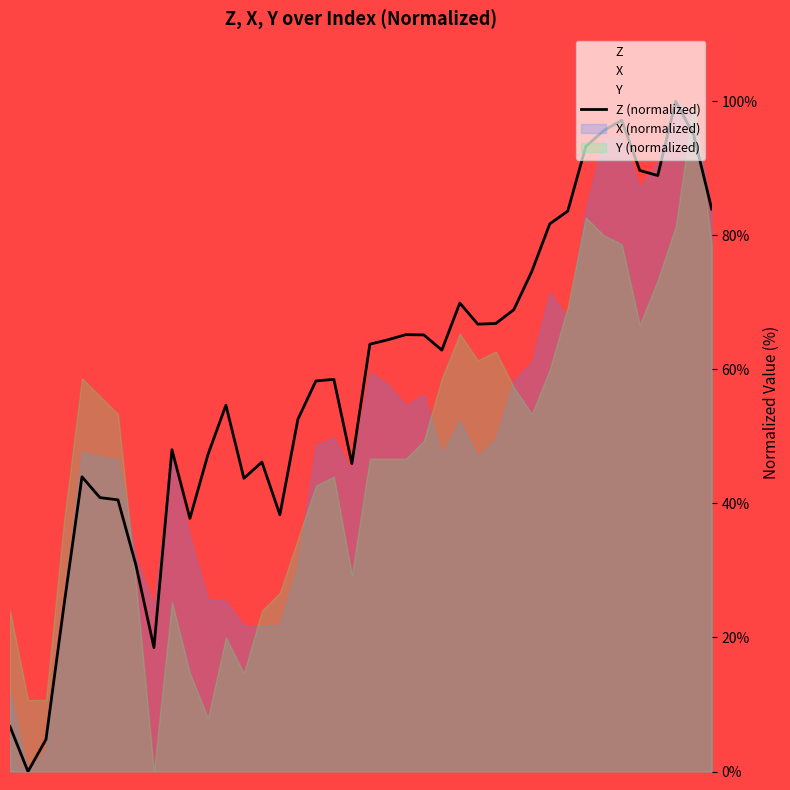

What is the maximum value shown in the chart?

100.0